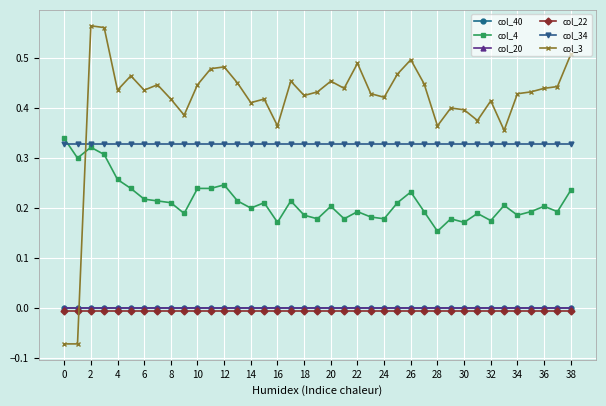

True or false: col_4 has more than 2 interior local peaks.

True